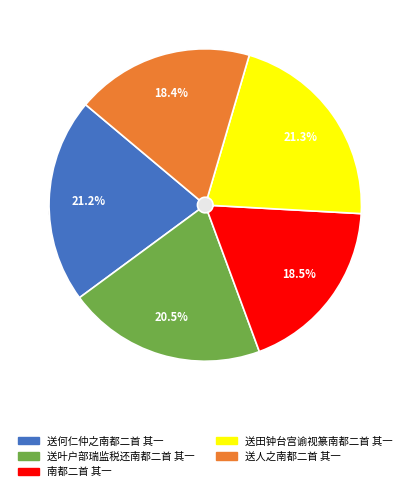

Do 送叶户部瑞监税还南都二首 其一 and 送田钟台宫谕视篆南都二首 其一 together represent more than half of the pie?

No